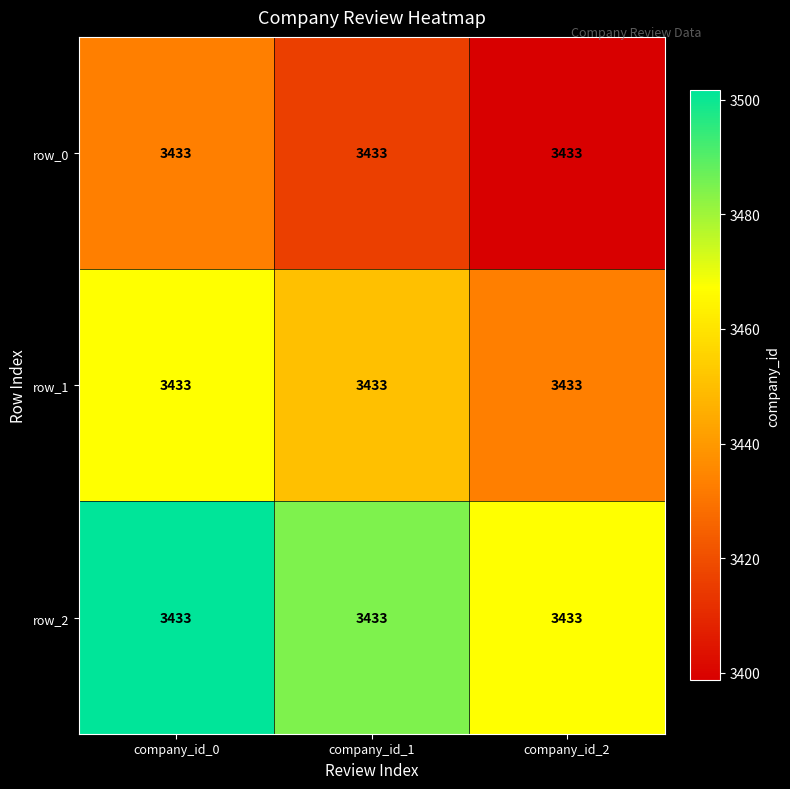

Rank the series at company_id_2 from highest to lowest value.

row_2, row_1, row_0